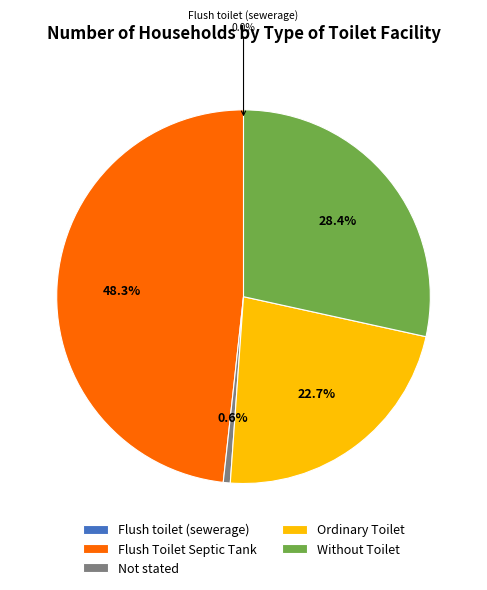

Does Flush Toilet Septic Tank account for over 50% of the chart?

No